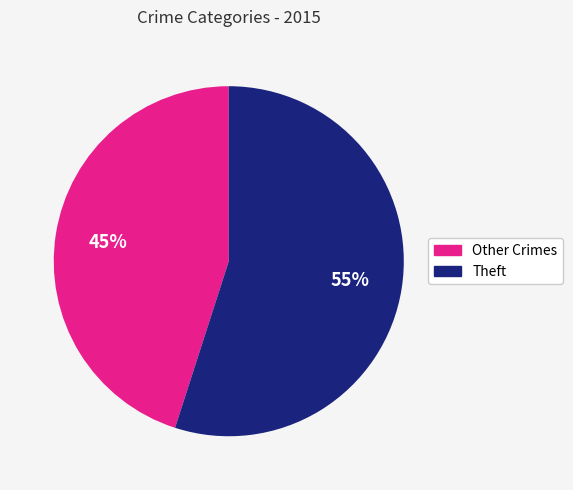

To the nearest percent, what is the average slice percentage?

50%